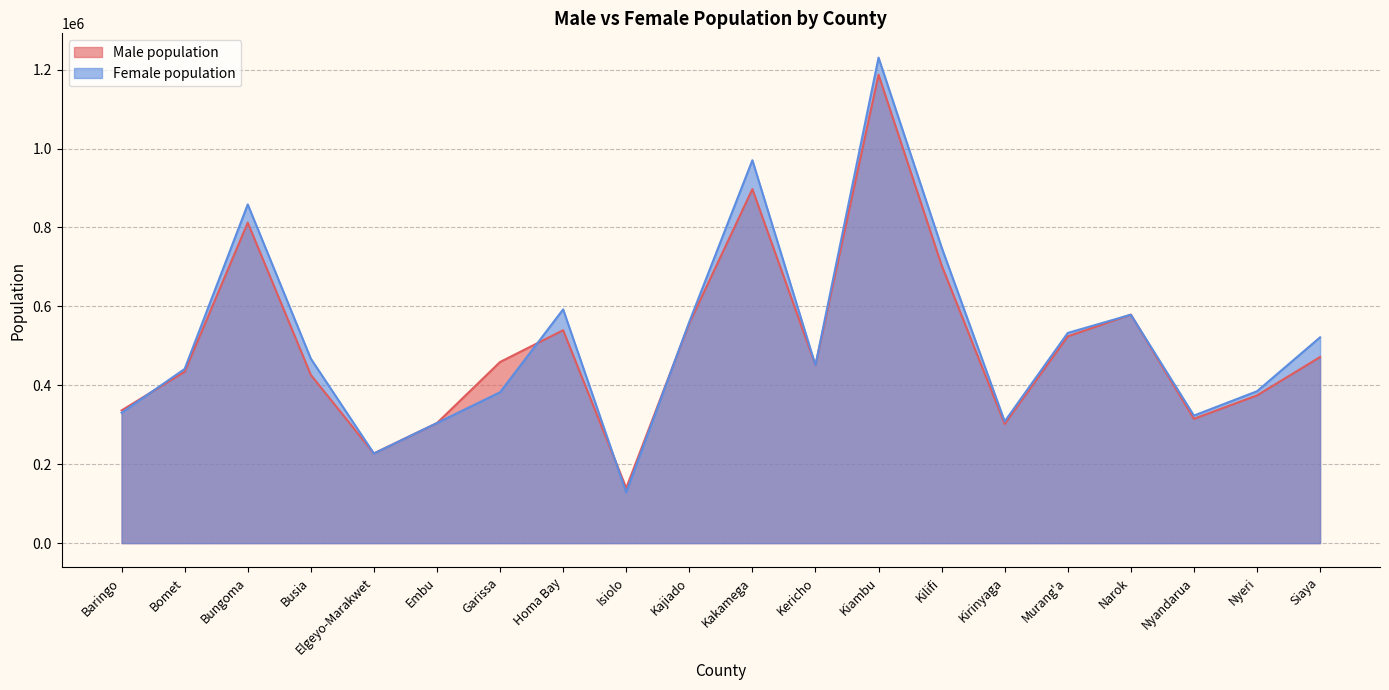

In Female population, how many points are lower than both neighbors (excluding endpoints)?

5